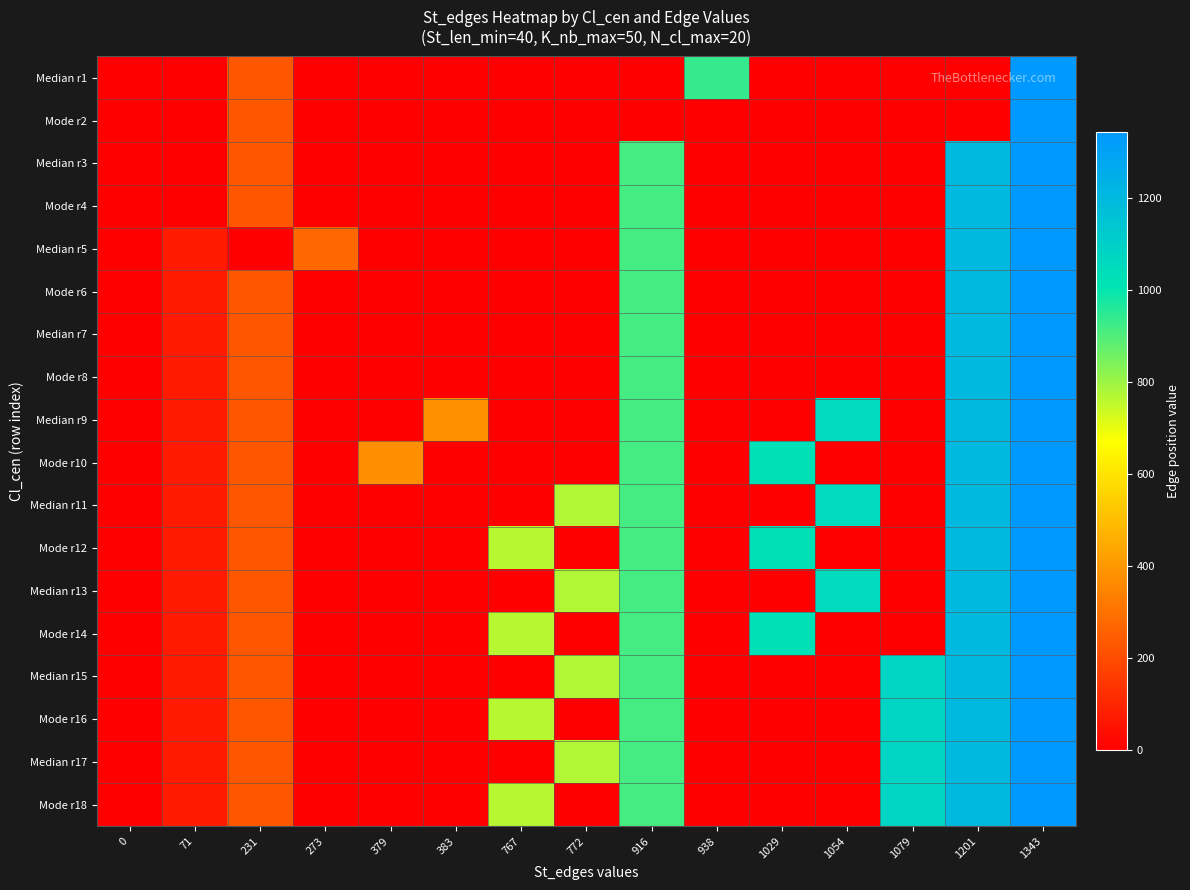

What is the difference between the highest and lowest values at 1054?

1054